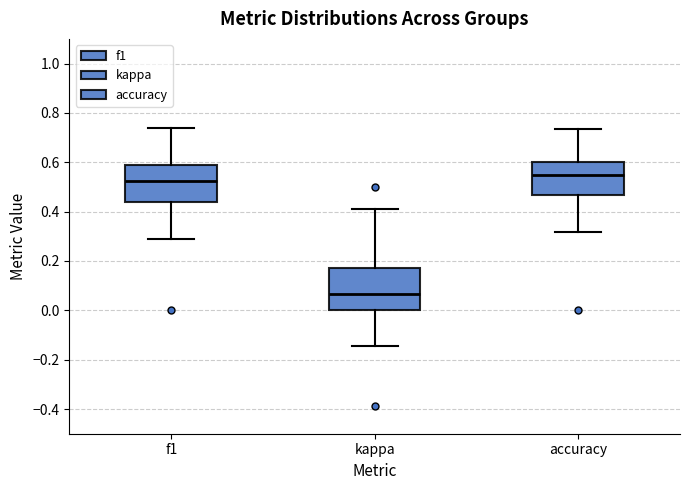

Which box's median line is the highest?

accuracy